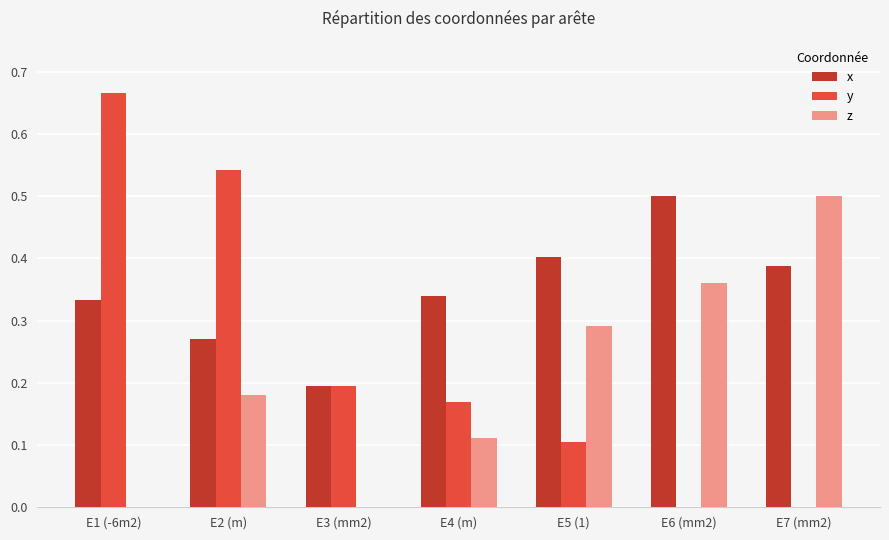

Is the value of x at E7 (mm2) greater than the value of z at E1 (-6m2)?

Yes